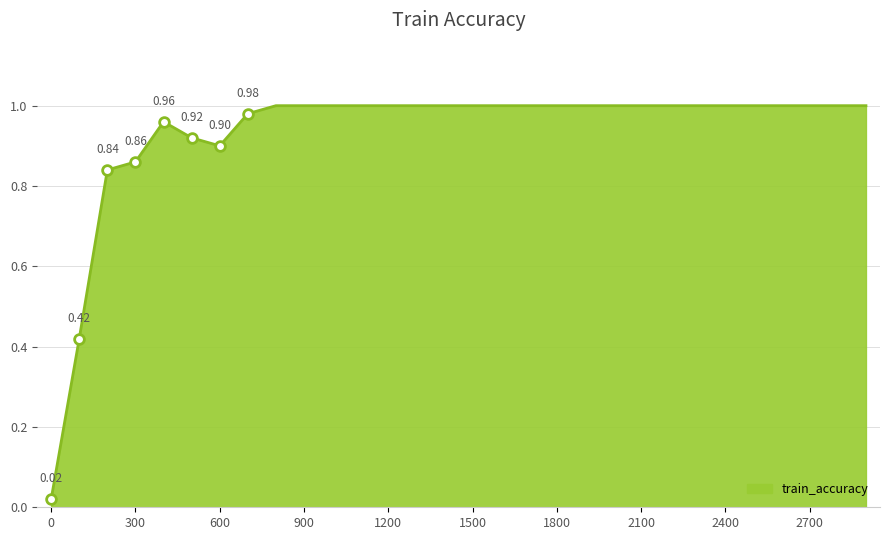

Reading left to right, list all the values displayed in this chart.

0=0.0	100=0.4	200=0.8	300=0.9	400=1.0	500=0.9	600=0.9	700=1.0	800=1.0	900=1.0	1000=1.0	1100=1.0	1200=1.0	1300=1.0	1400=1.0	1500=1.0	1600=1.0	1700=1.0	1800=1.0	1900=1.0	2000=1.0	2100=1.0	2200=1.0	2300=1.0	2400=1.0	2500=1.0	2600=1.0	2700=1.0	2800=1.0	2900=1.0